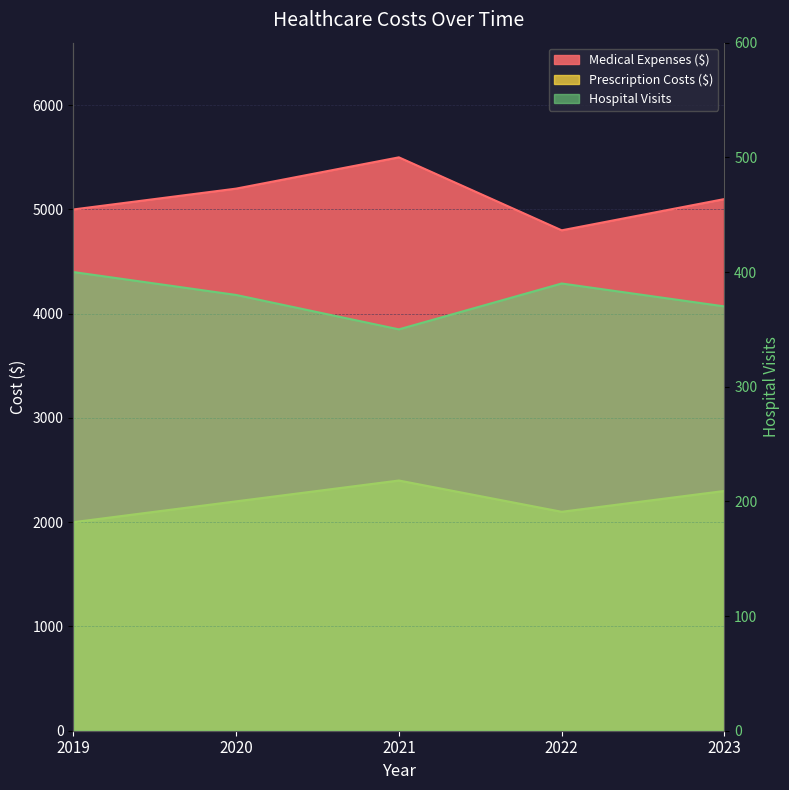

What is the minimum value for Hospital Visits?

350